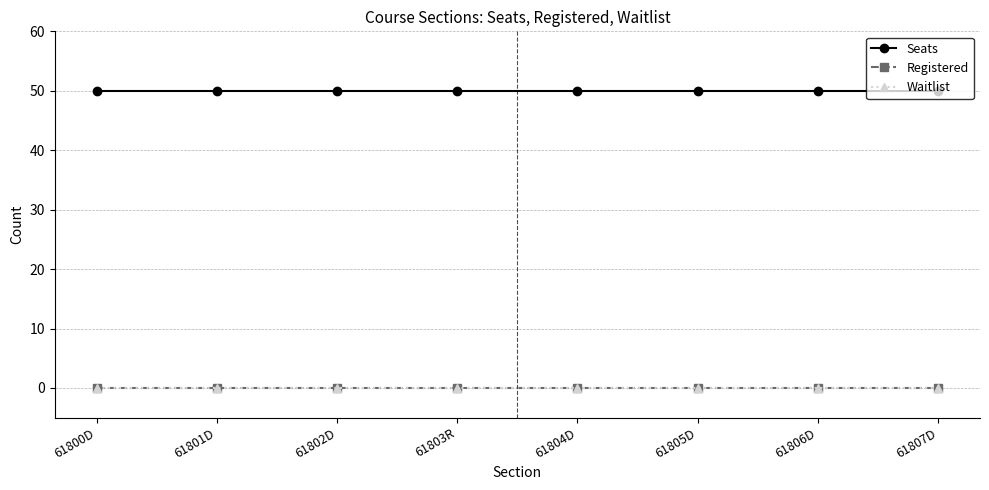

Which series changed the most between 61802D and 61803R?

Seats